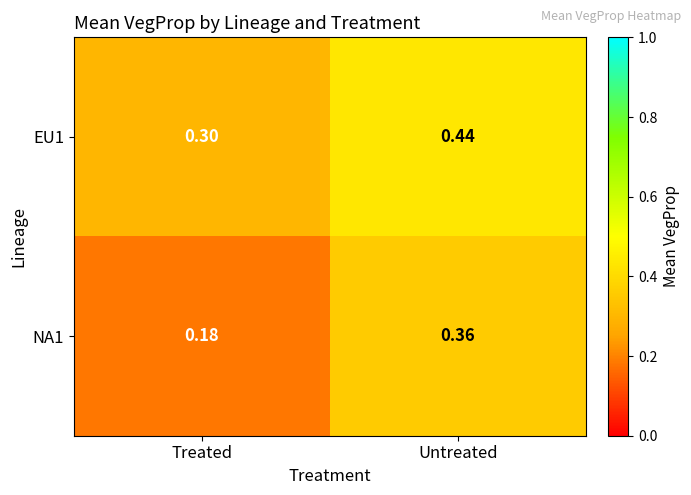

Which category has the highest value across all series?

Untreated